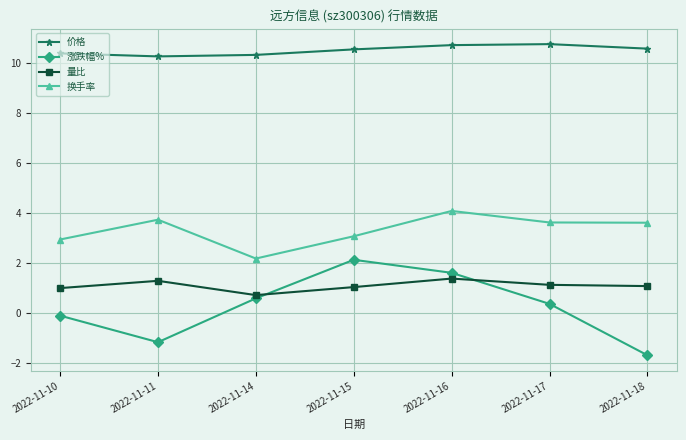

What is the average value of the 涨跌幅% series?

0.3